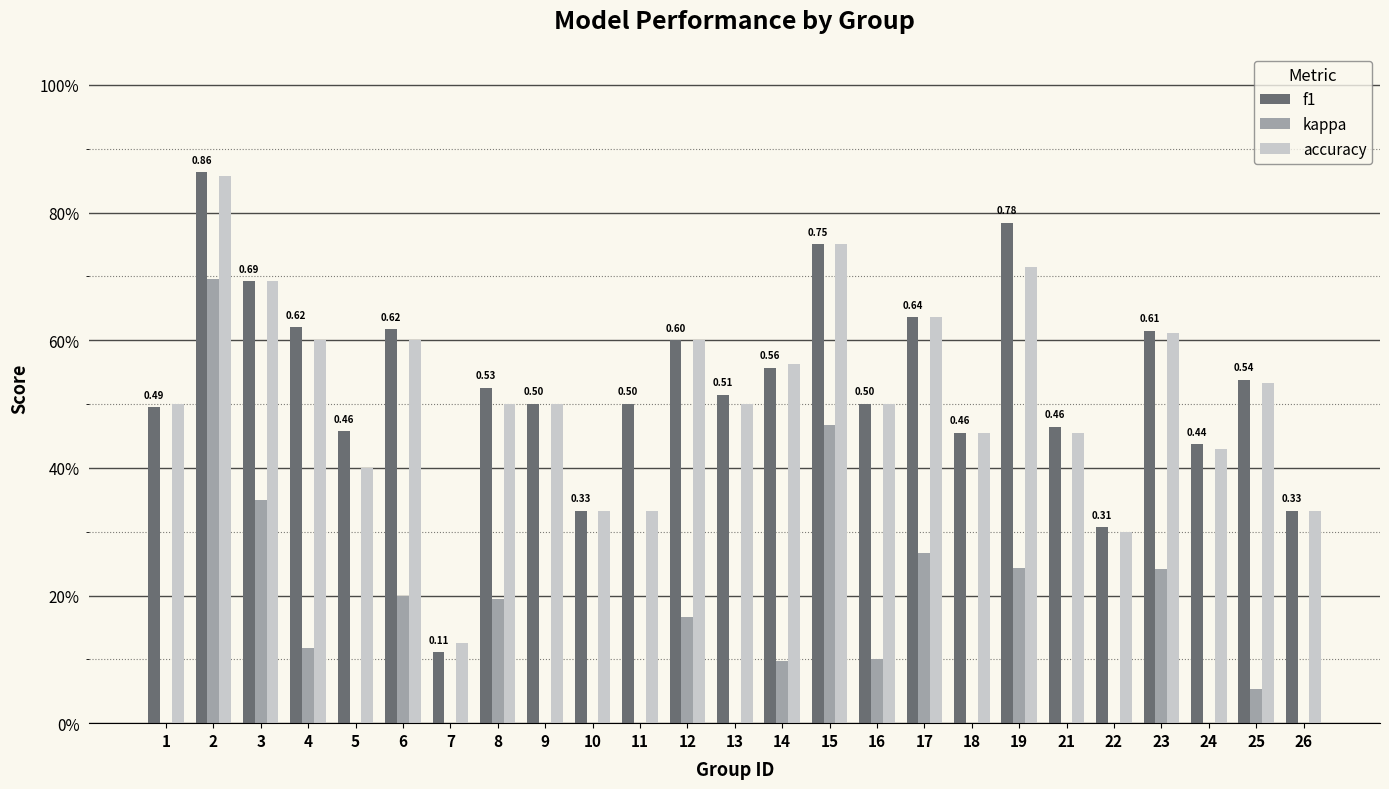

Is it true that accuracy equals 1.0 at 17?

False